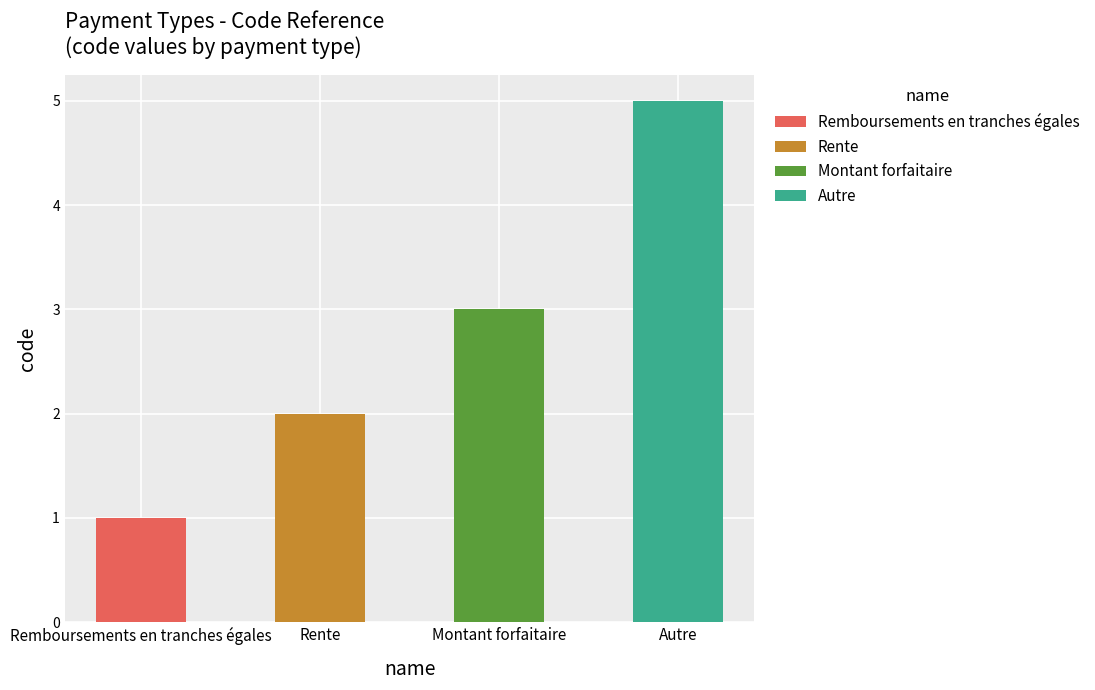

What is the label of the 1st bar from the left?

Remboursements en tranches égales